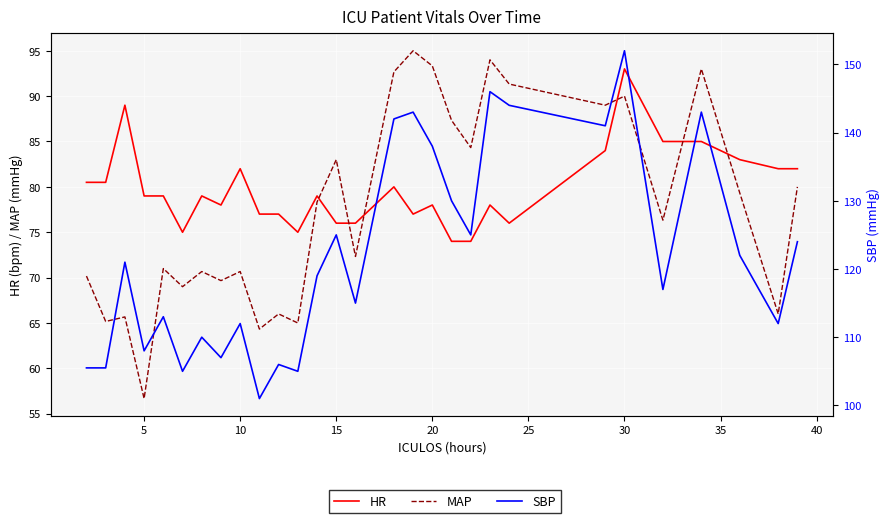

True or false: HR and SBP intersect in this chart.

False